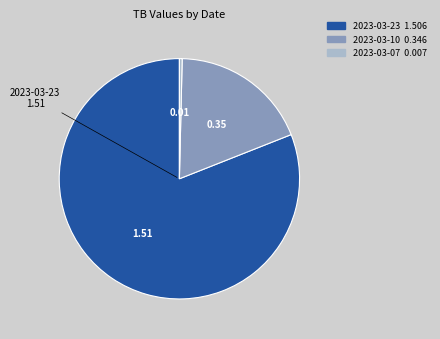

Does 2023-03-23 account for over 50% of the chart?

Yes